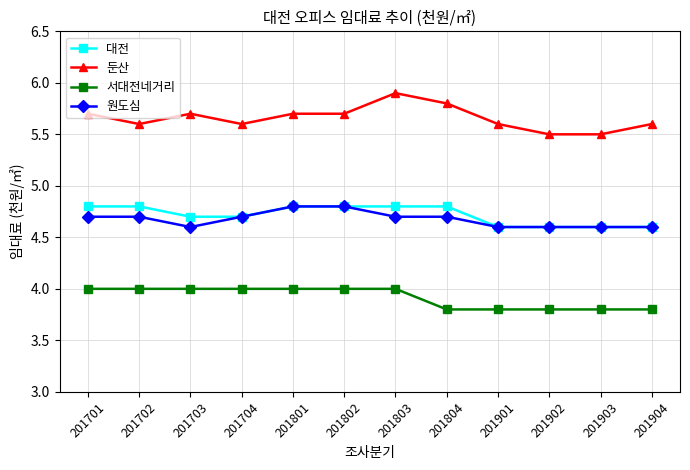

Which series has the largest range (max minus min)?

둔산